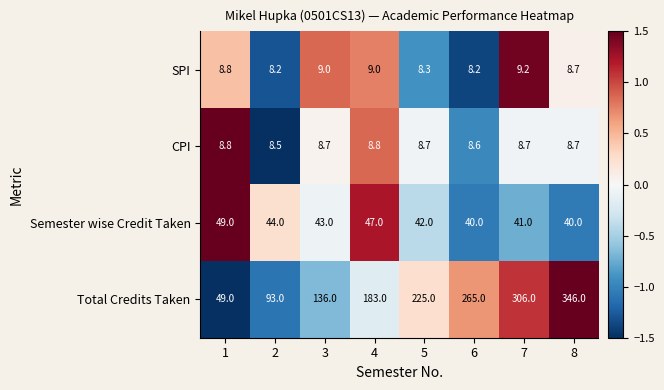

What value does the Semester wise Credit Taken series have at 7?

41.0